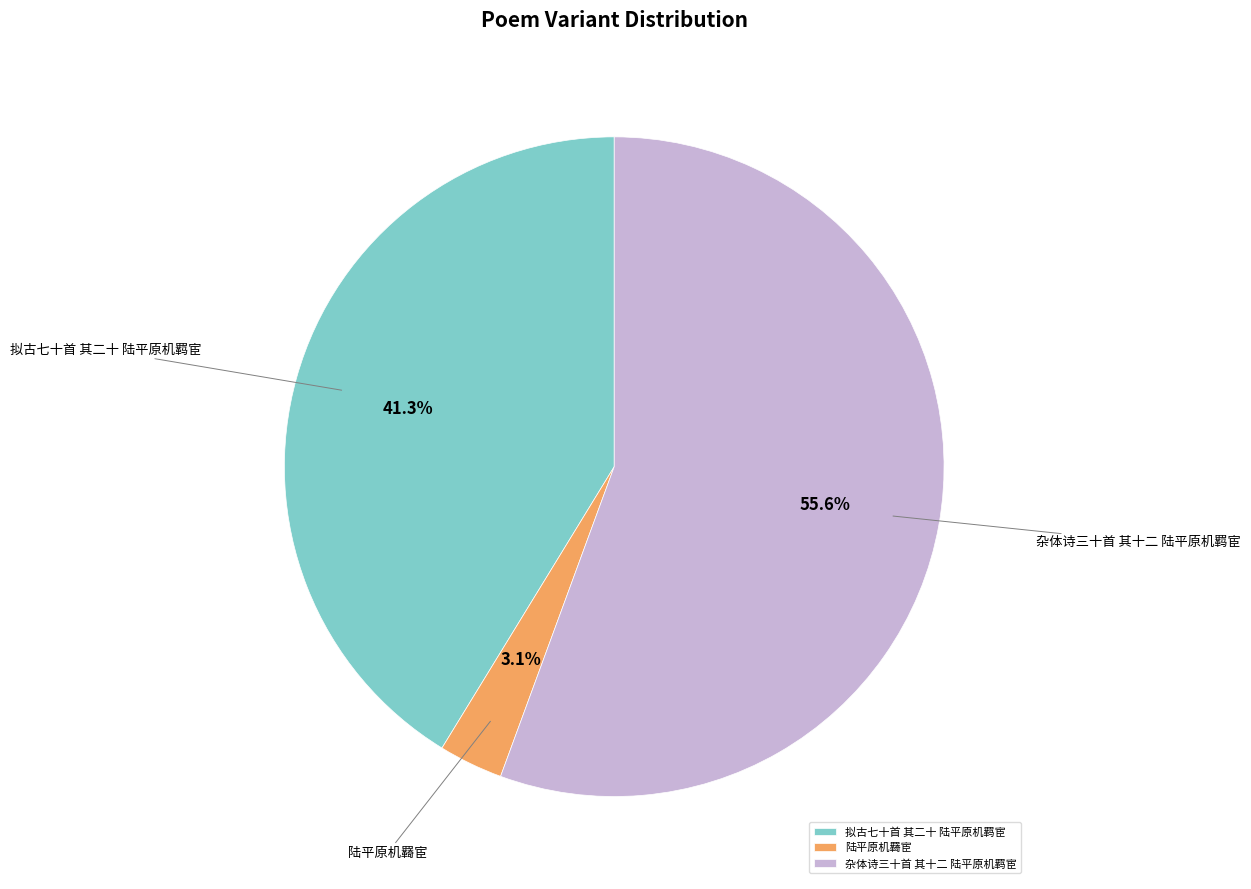

To the nearest percent, what portion does 拟古七十首 其二十 陆平原机羁宦 represent?

41%